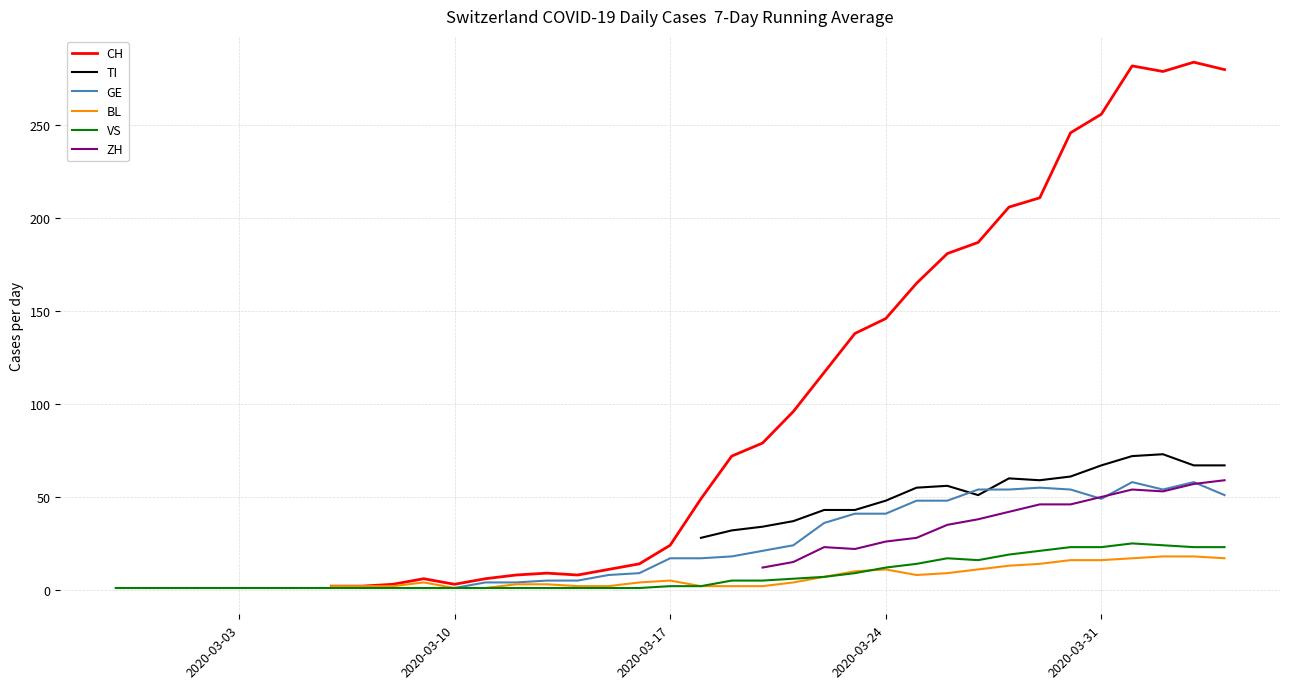

How many values in the GE series are below 5?

5